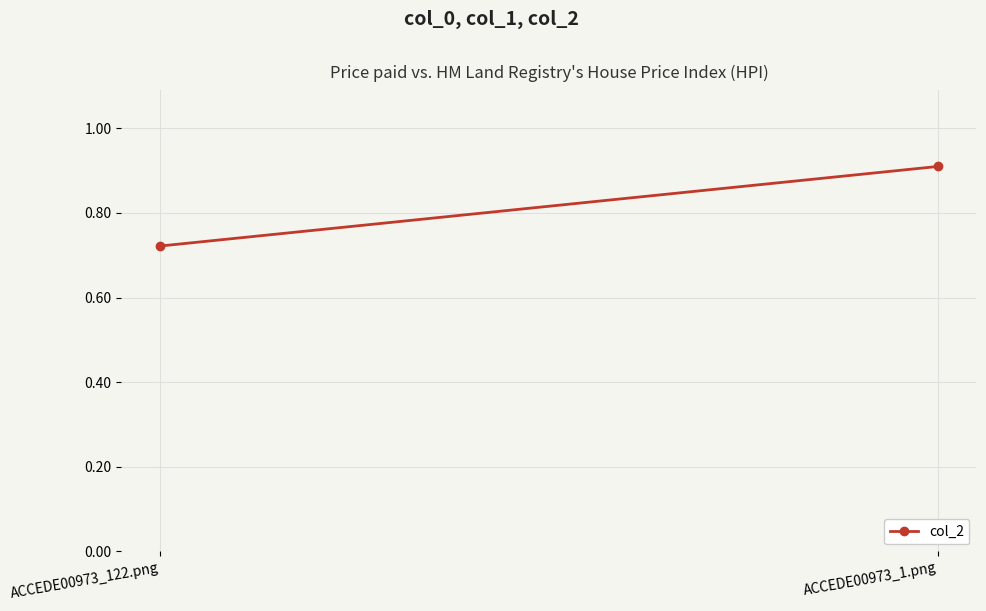

The chart shows a value of 0.7 at ACCEDE00973_122.png. True or false?

True